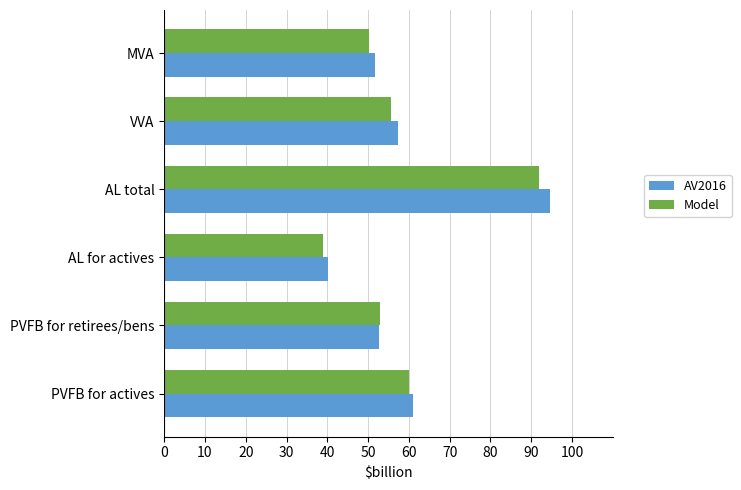

What is the maximum value for Model?

91.9